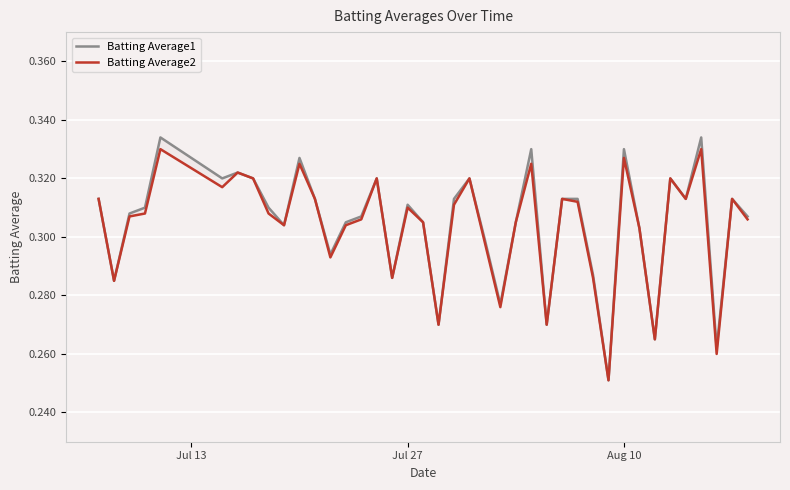

What are all the series names shown in the legend?

Batting Average1, Batting Average2